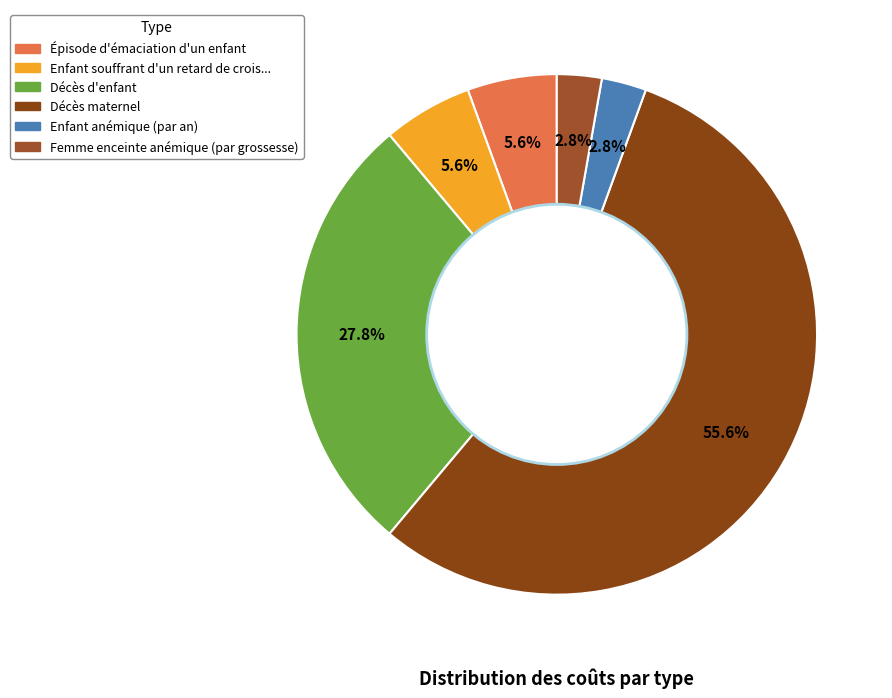

Is there a majority slice in this chart?

Yes